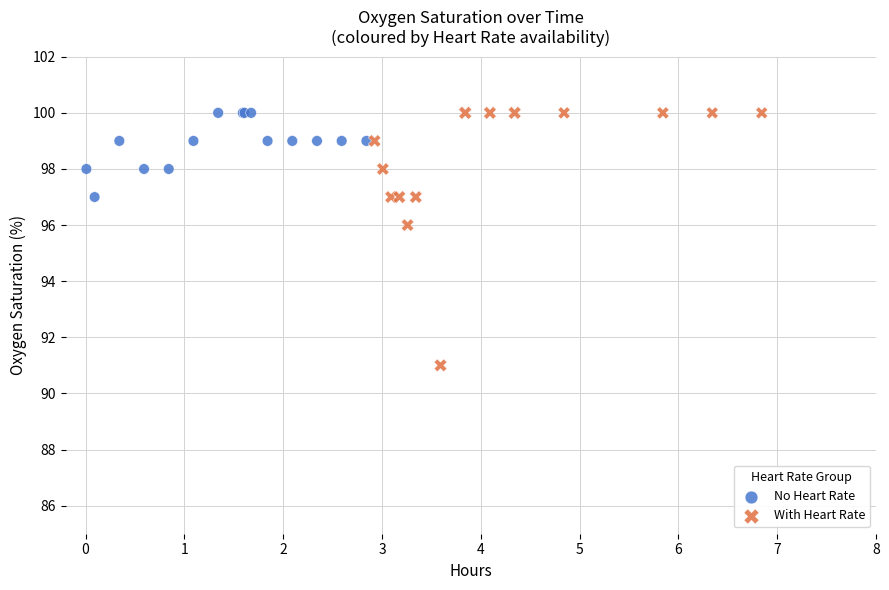

Which series has the largest Y range (max minus min)?

With Heart Rate